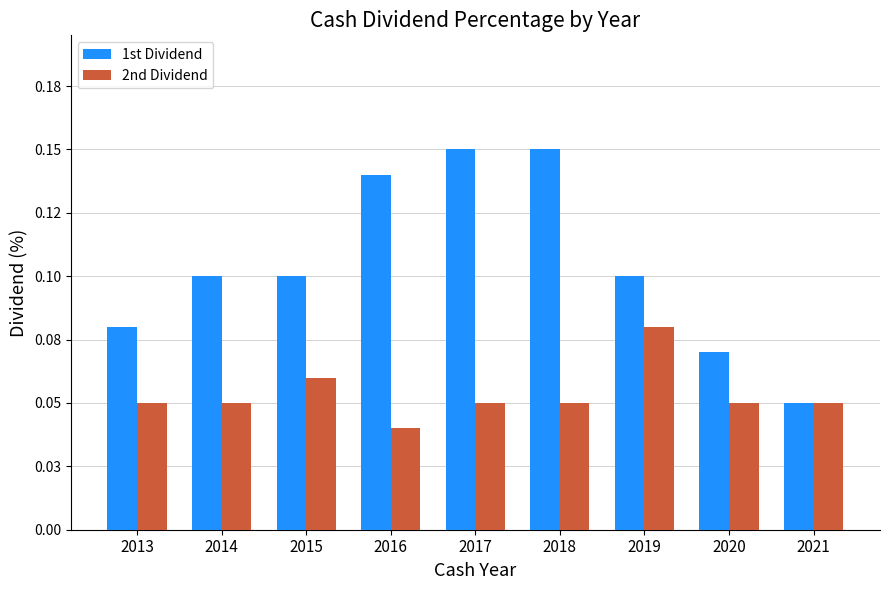

What is the sum of all 1st Dividend values?

0.9